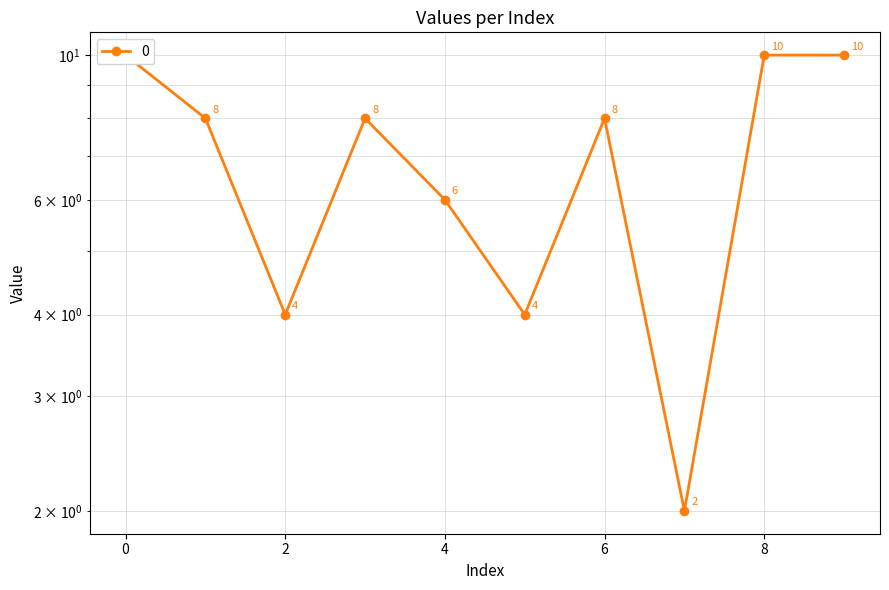

At which category does the data reach its first local peak?

3